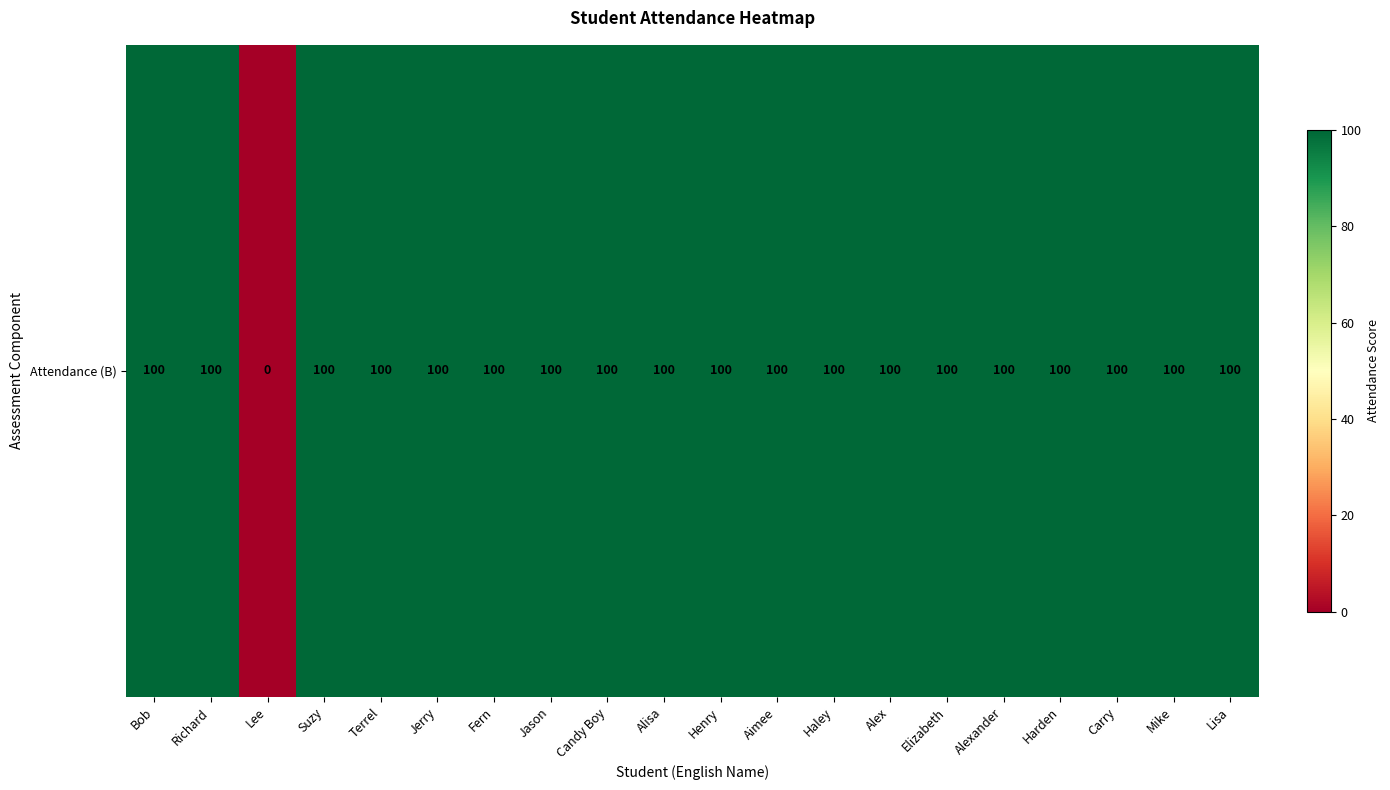

Where is the data nearest to the value 50?

Bob